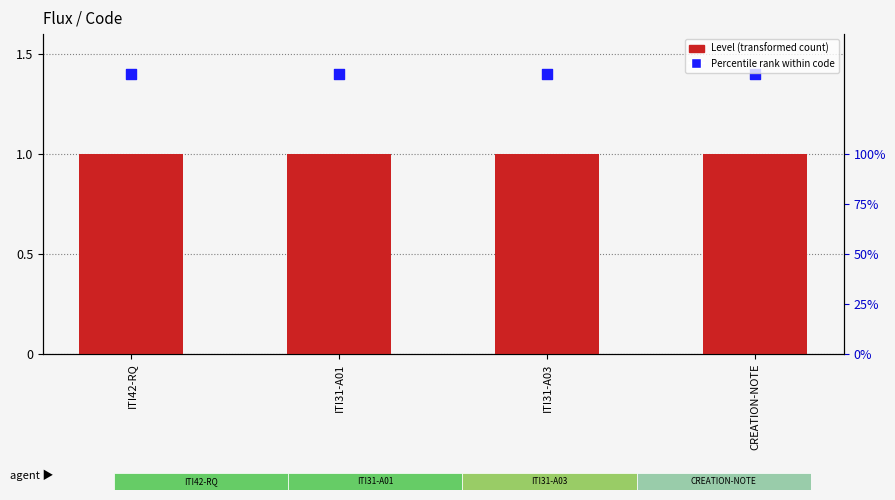

Which series reaches the maximum Y coordinate?

Percentile rank within code